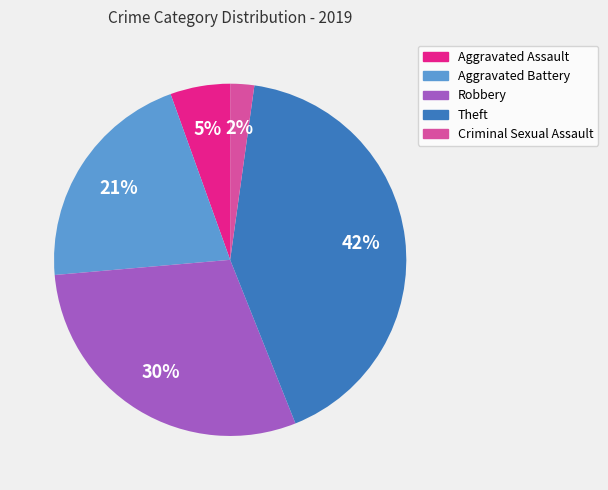

Do Robbery and Criminal Sexual Assault together represent more than half of the pie?

No